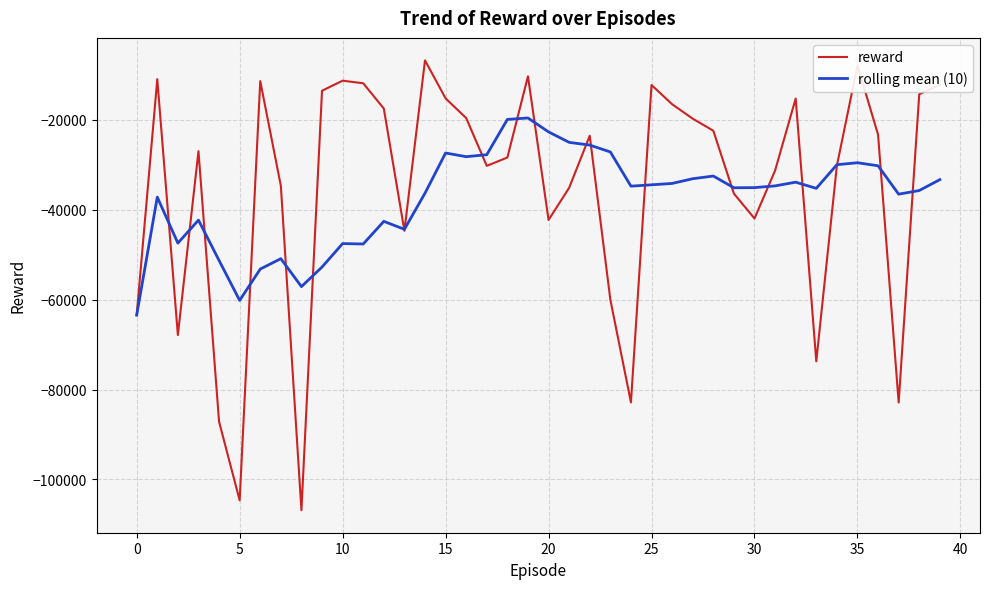

Rank the series by their maximum value, from lowest to highest.

rolling mean (10), reward